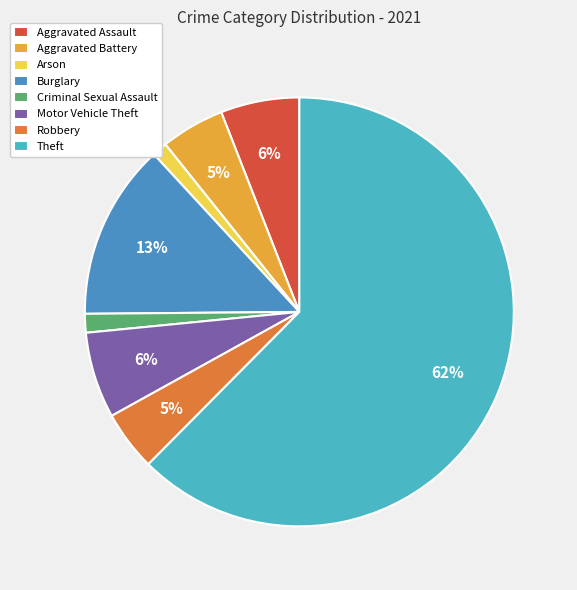

Which slice is the largest?

Theft